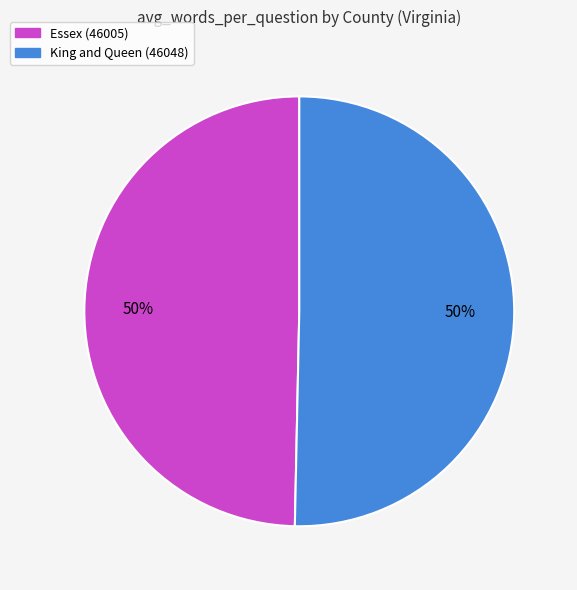

What is the ratio of the value at King and Queen (46048) to the value at Essex (46005)?

1.0